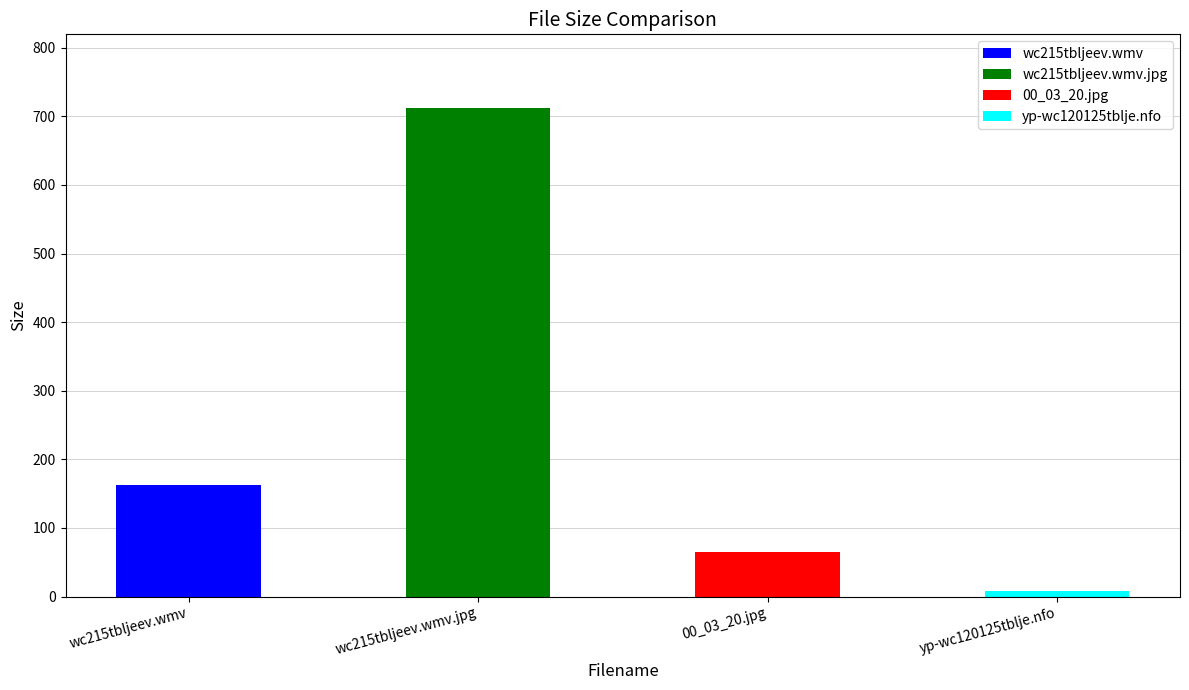

What is the average value?

237.1